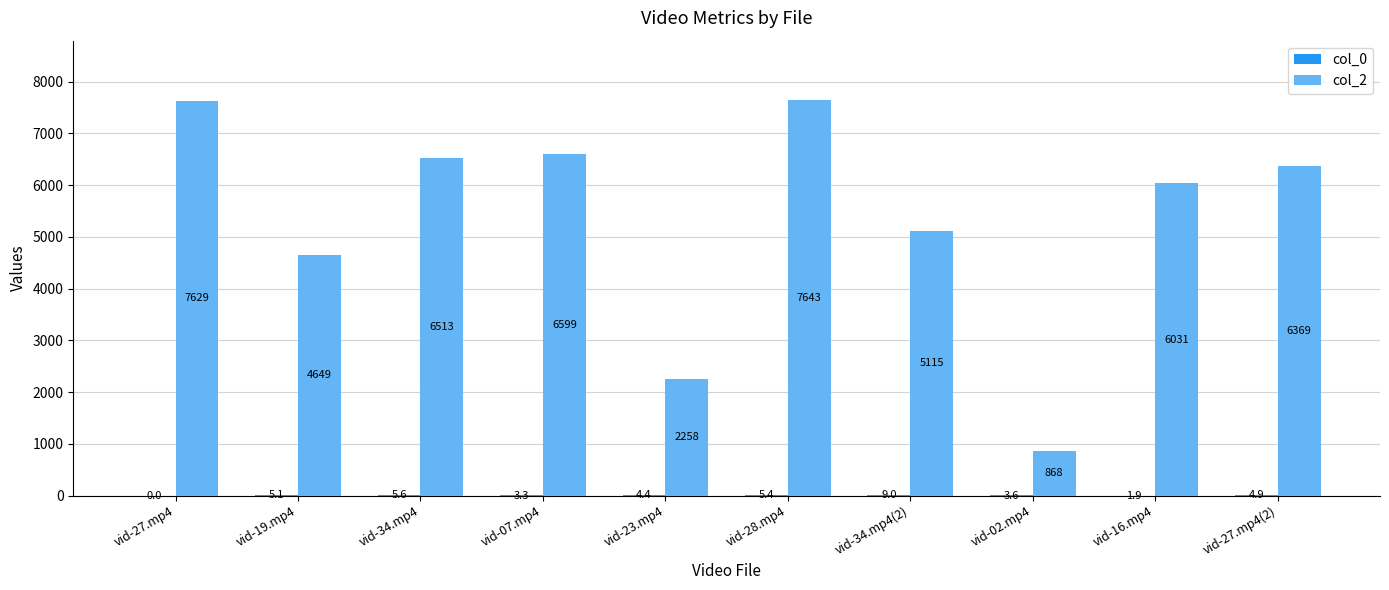

Which category has the highest value across all series?

vid-28.mp4